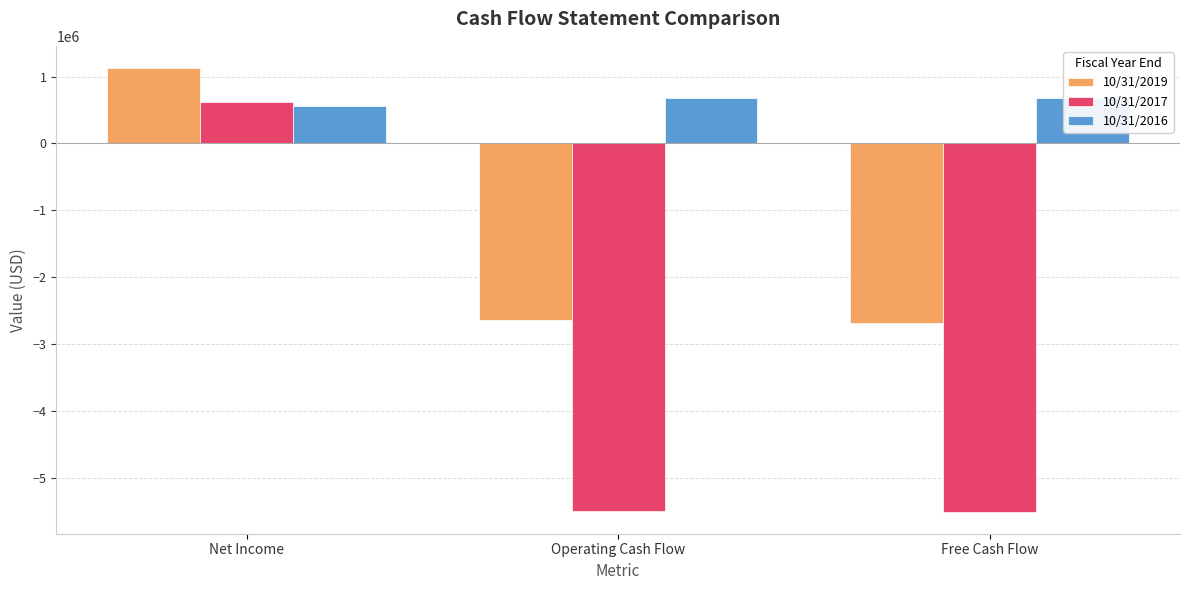

What is the label of the 1st bar from the right?

Free Cash Flow